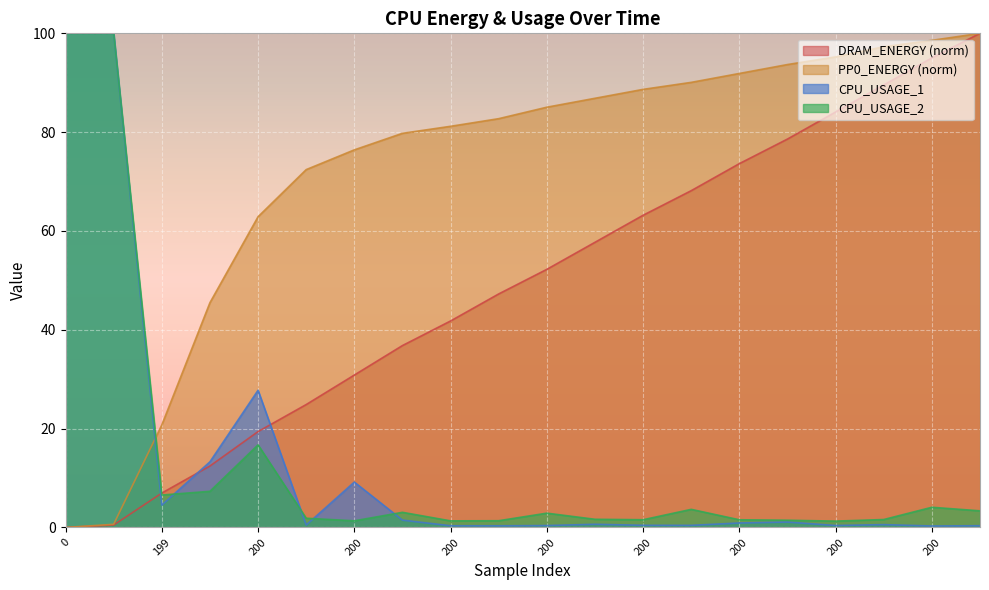

What is the minimum value for CPU_USAGE_1?

0.3